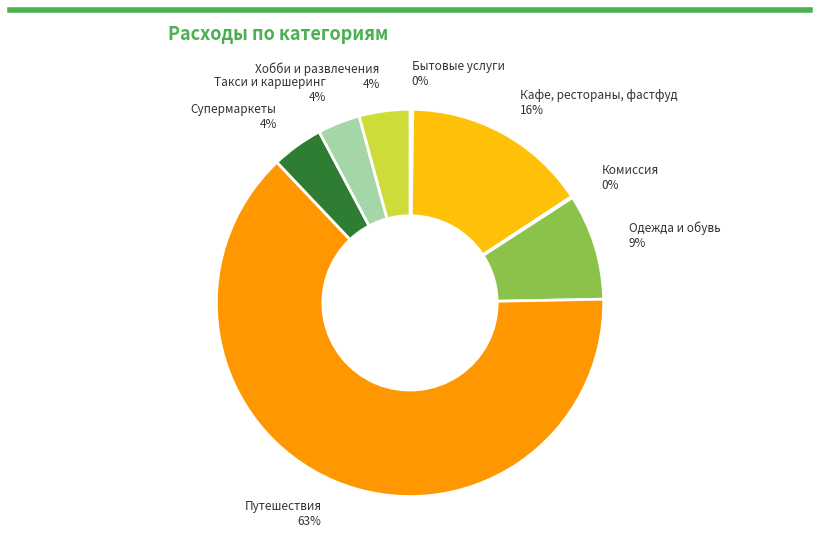

Do Кафе, рестораны, фастфуд and Такси и каршеринг together represent more than half of the pie?

No